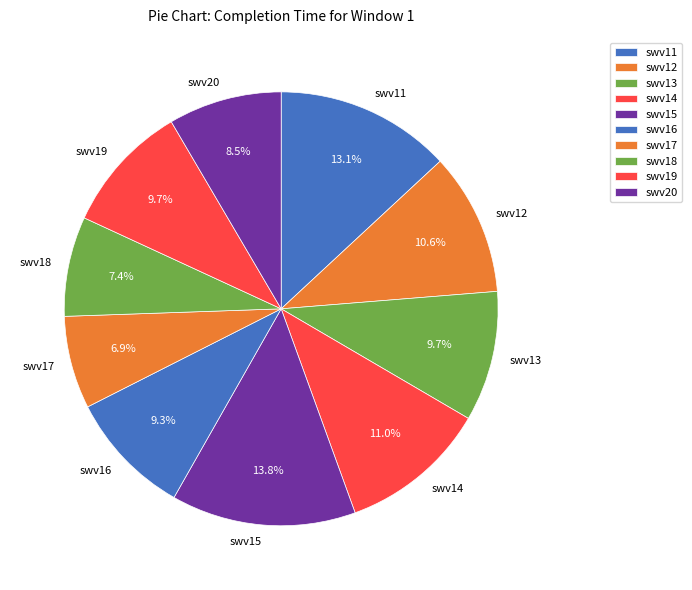

To the nearest percent, what is the difference between the largest and smallest slice percentages?

7%